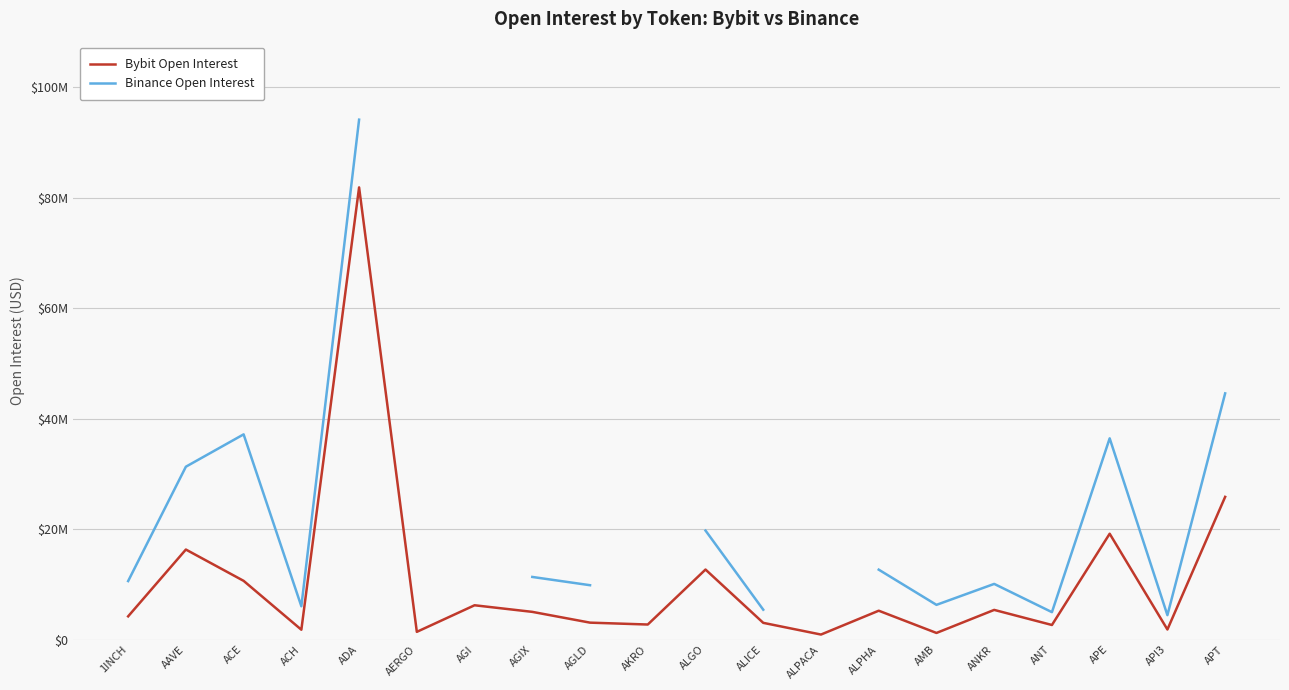

Rank the categories by Bybit Open Interest value from lowest to highest.

ALPACA, AMB, AERGO, ACH, API3, ANT, AKRO, ALICE, AGLD, 1INCH, AGIX, ALPHA, ANKR, AGI, ACE, ALGO, AAVE, APE, APT, ADA